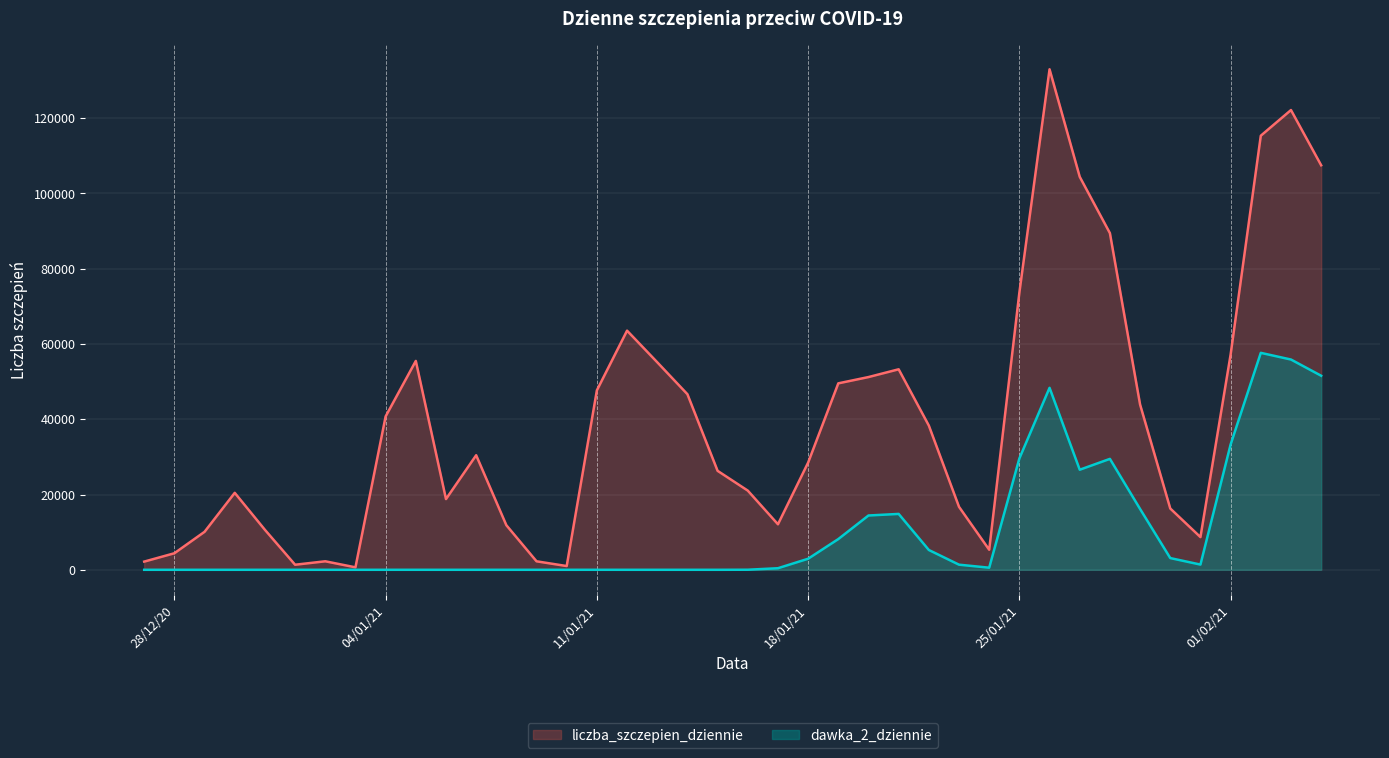

List the series in order of their peak value, highest first.

liczba_szczepien_dziennie, dawka_2_dziennie